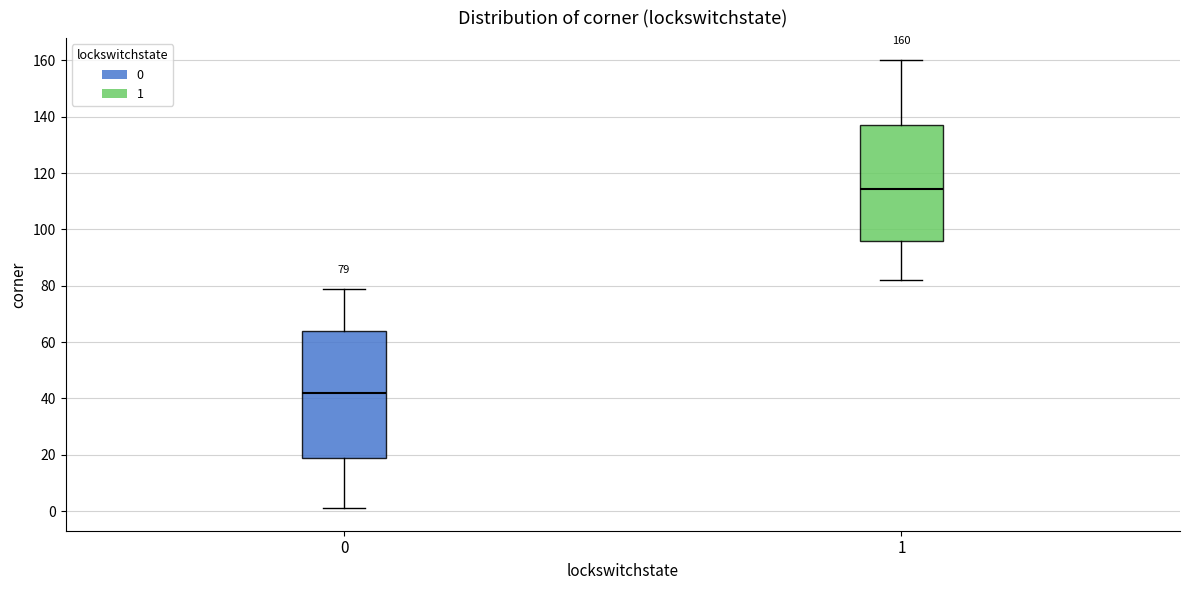

Which box has the highest median line?

1